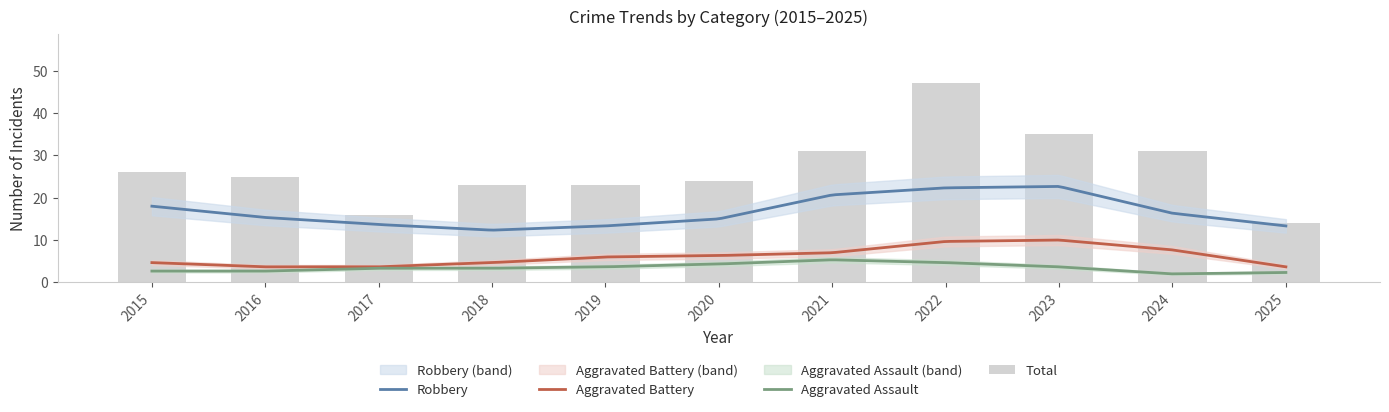

Where is Robbery nearest to the value 19?

2015